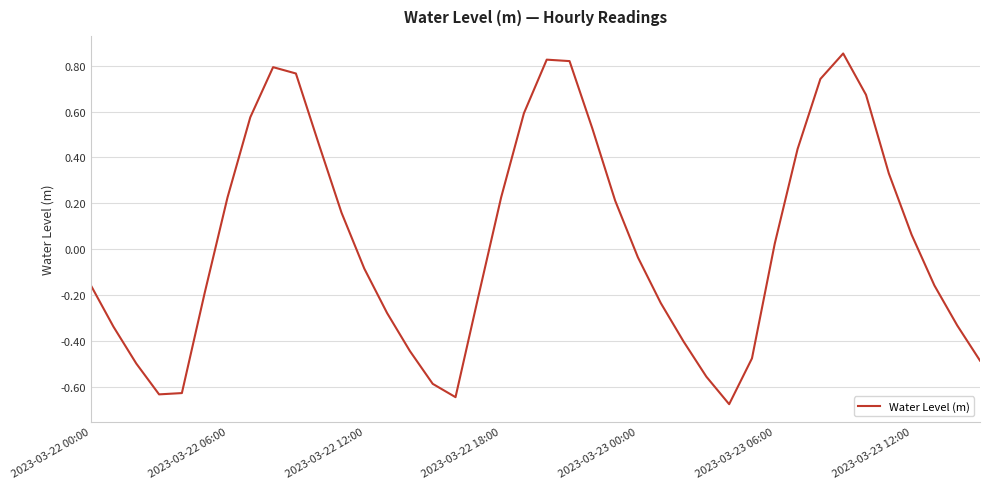

What is the difference between the maximum and minimum values?

1.5